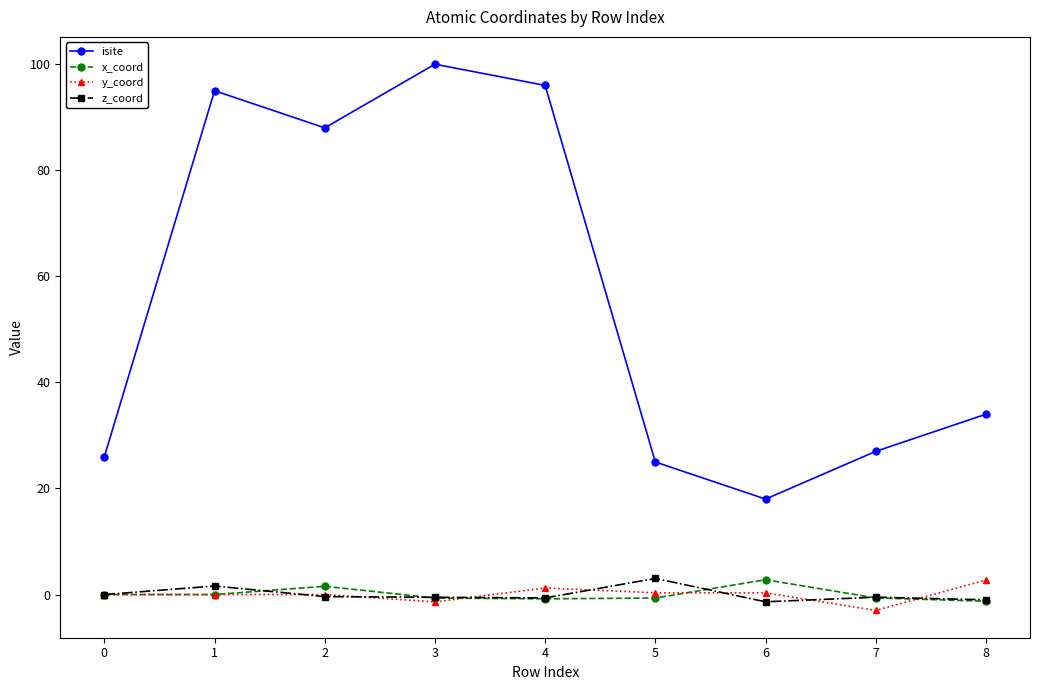

What is the difference between the maximum and minimum values in the z_coord series?

4.4